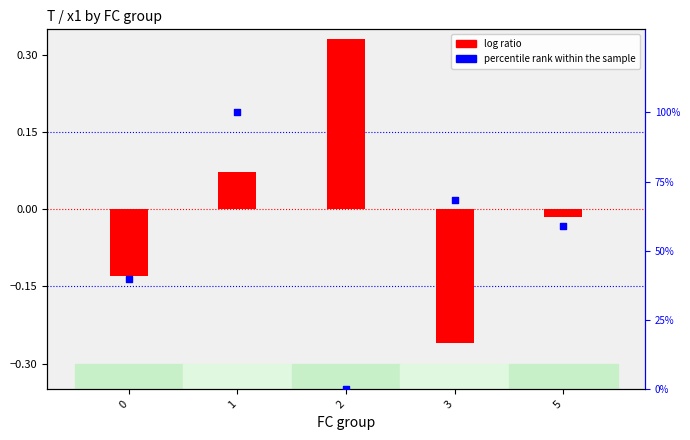

Which series has the largest Y range (max minus min)?

percentile rank within the sample